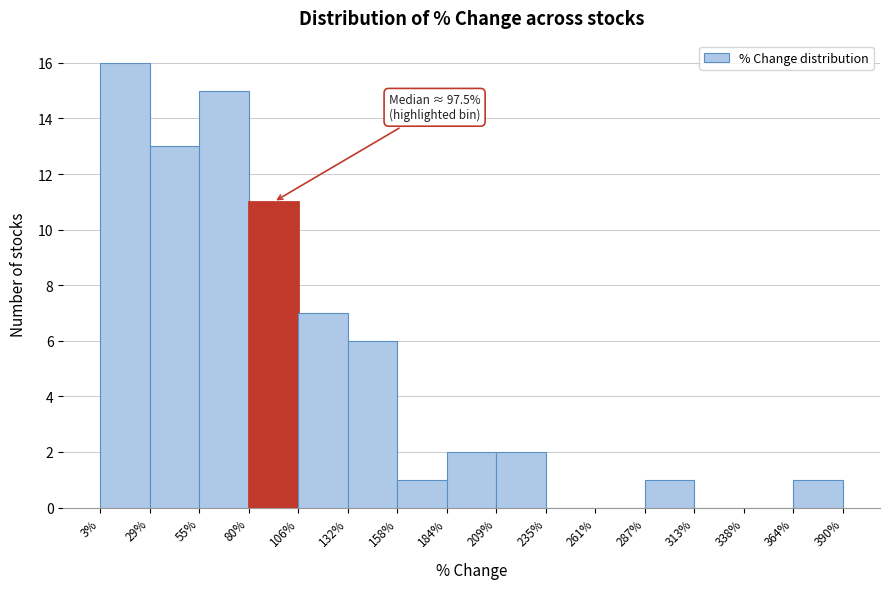

Over which range of the x-axis is the bar tallest?

3% to 29%